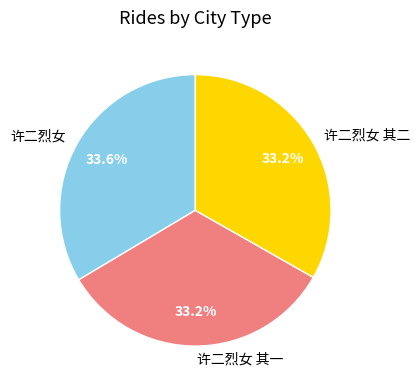

The 许二烈女 其一 slice represents 33% of the pie. True or false?

True